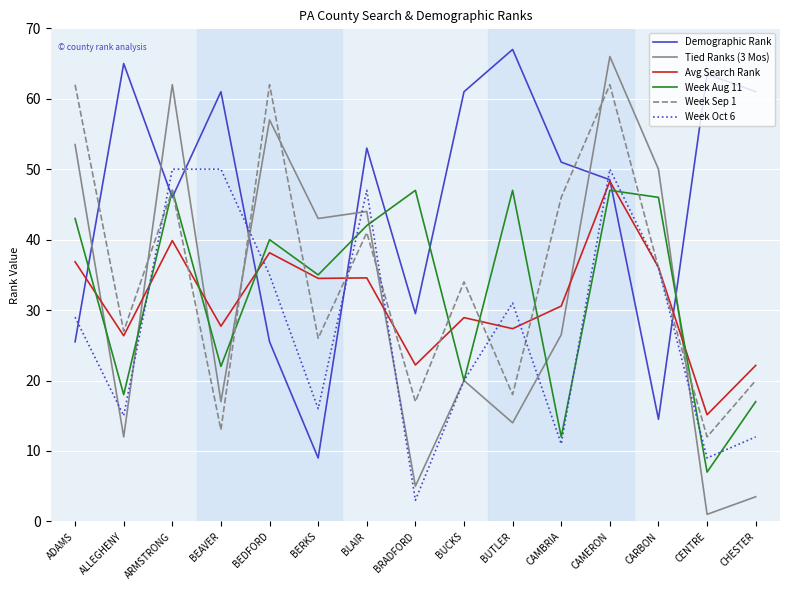

True or false: Week Oct 6 has more than 1 interior local peaks.

True